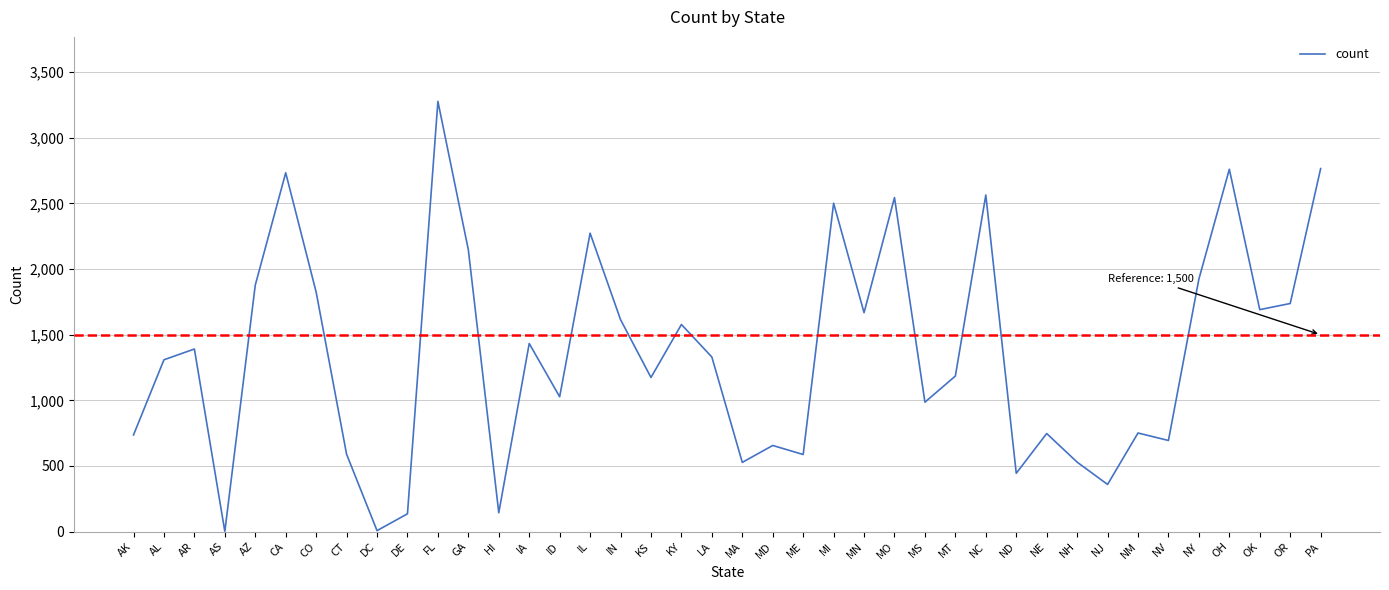

What is the average value?

1356